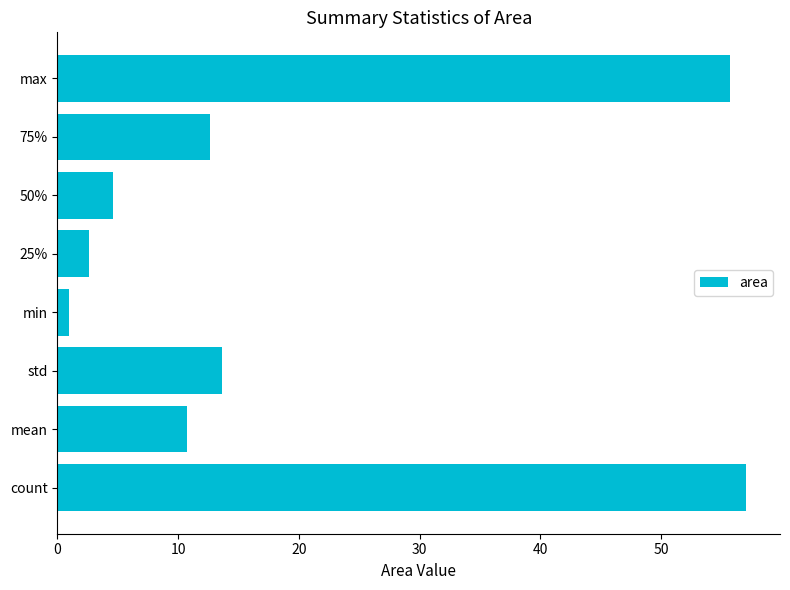

What is the maximum value shown in the chart?

57.0